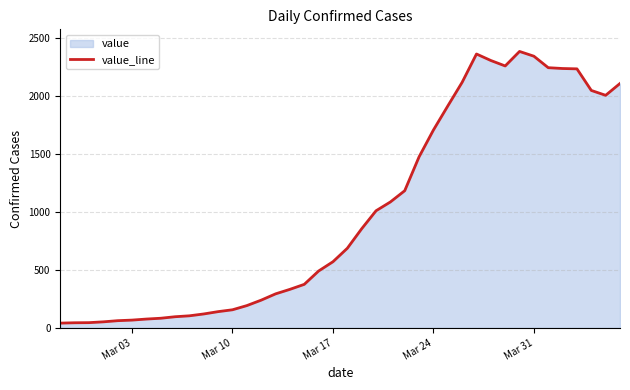

What is the difference between the maximum and minimum values?

2341